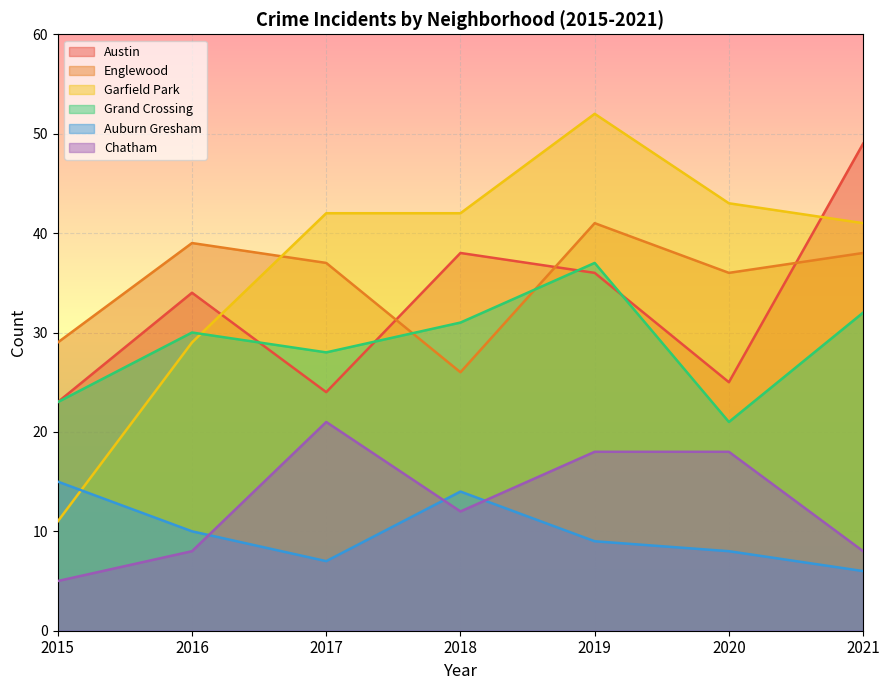

At which category does Grand Crossing reach its first local peak?

2016